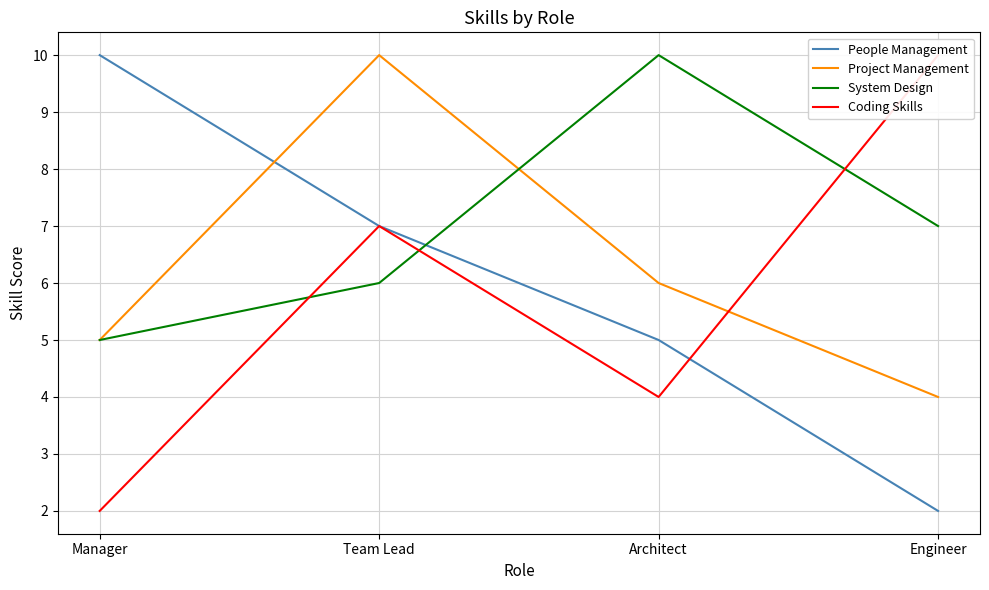

At which category does the chart reach its minimum across all series?

Engineer